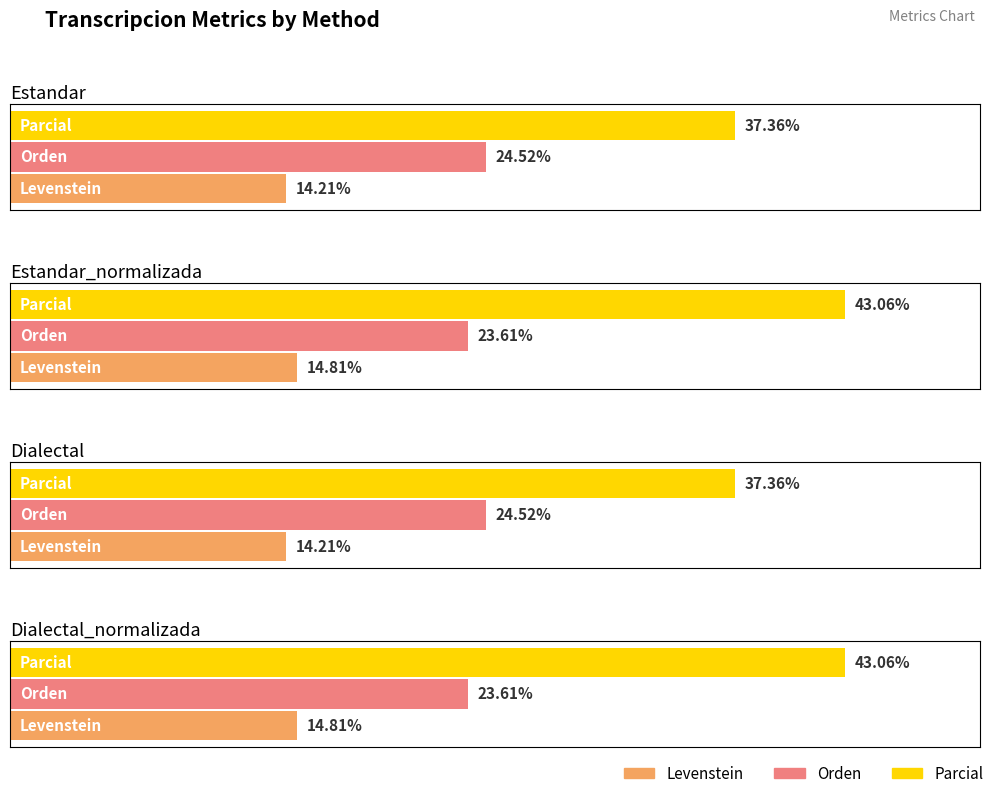

At which label is Parcial closest to 40?

Estandar